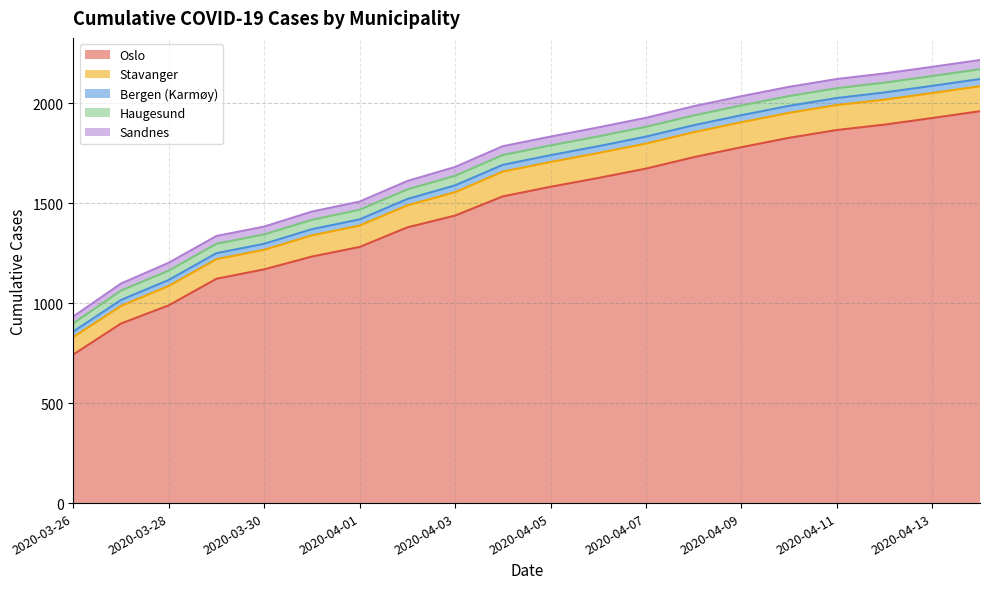

What is the spread (max minus min) of values at 2020-04-02?

1347